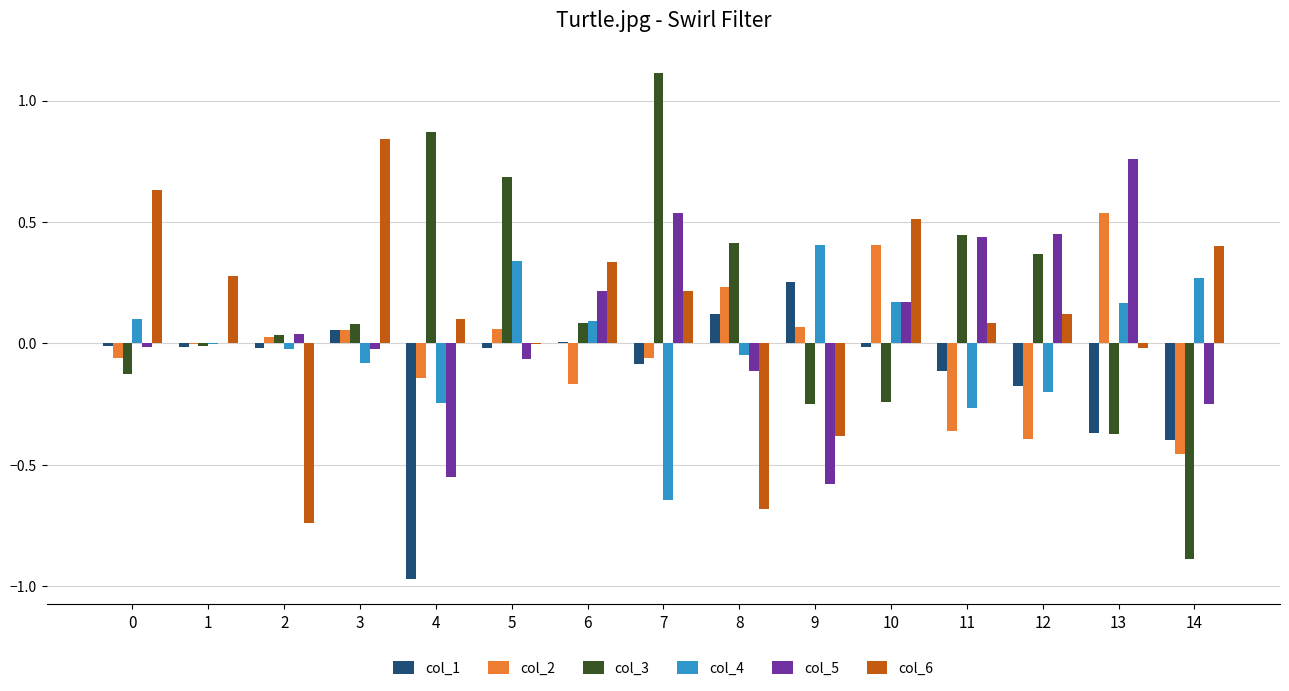

Which label corresponds to the largest value in the chart?

7